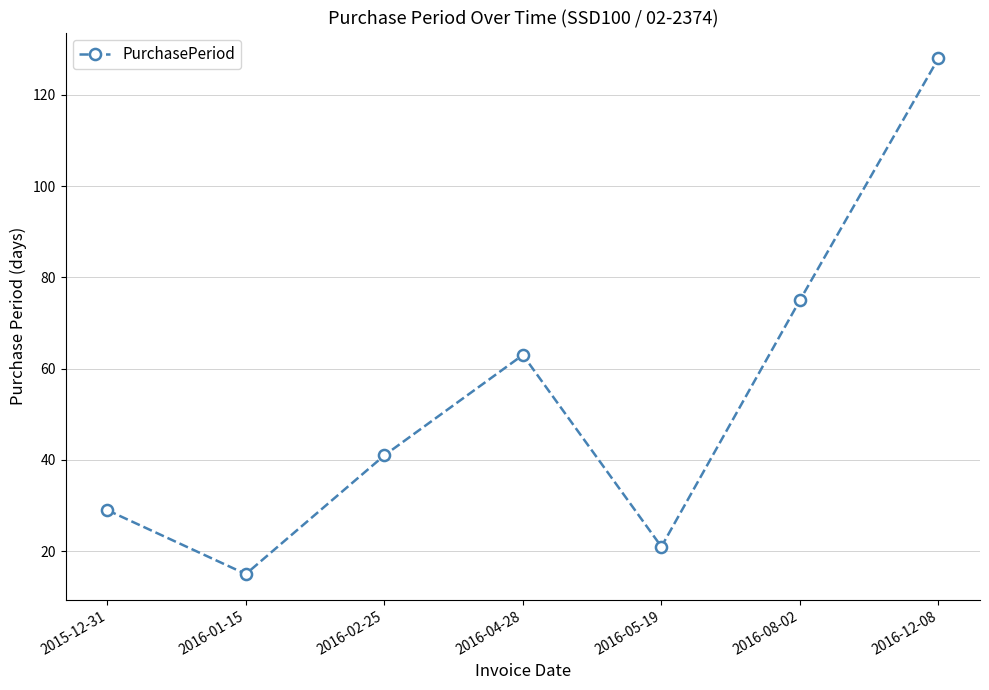

What is the difference between the maximum and second lowest values?

107